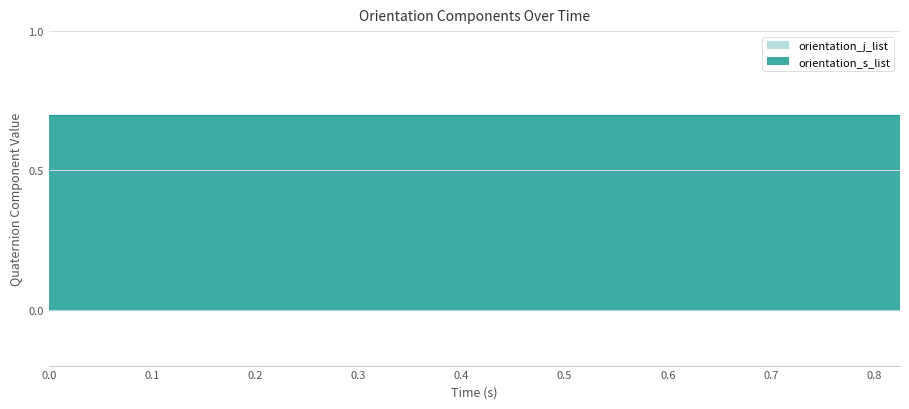

Is it true that orientation_j_list equals -0.0 at 0.431?

True